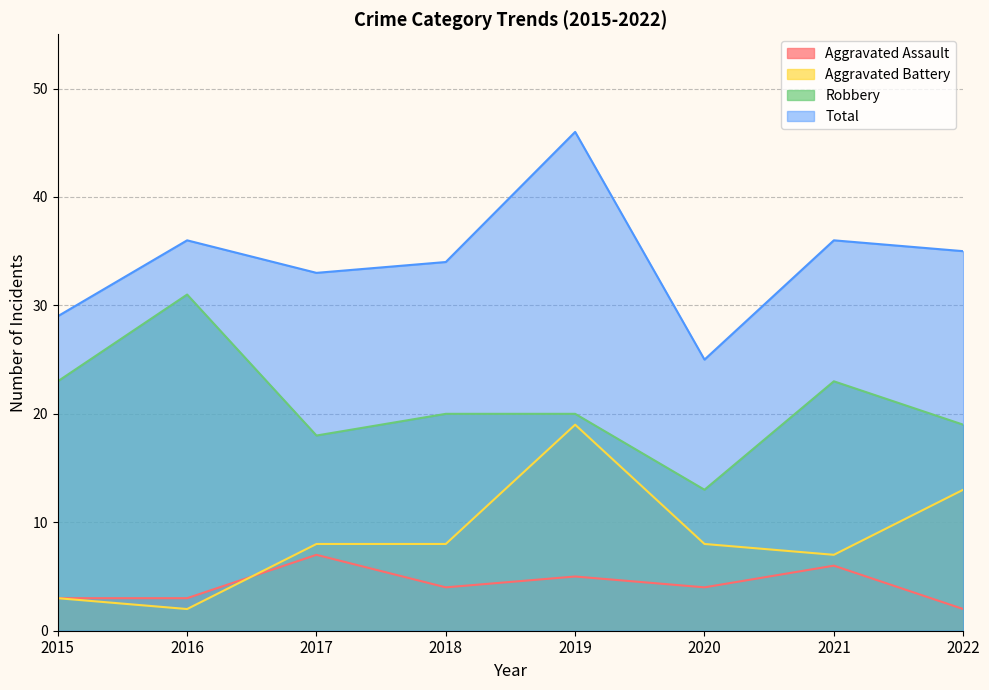

What is the value of the Aggravated Battery point at the 7th from the left?

7